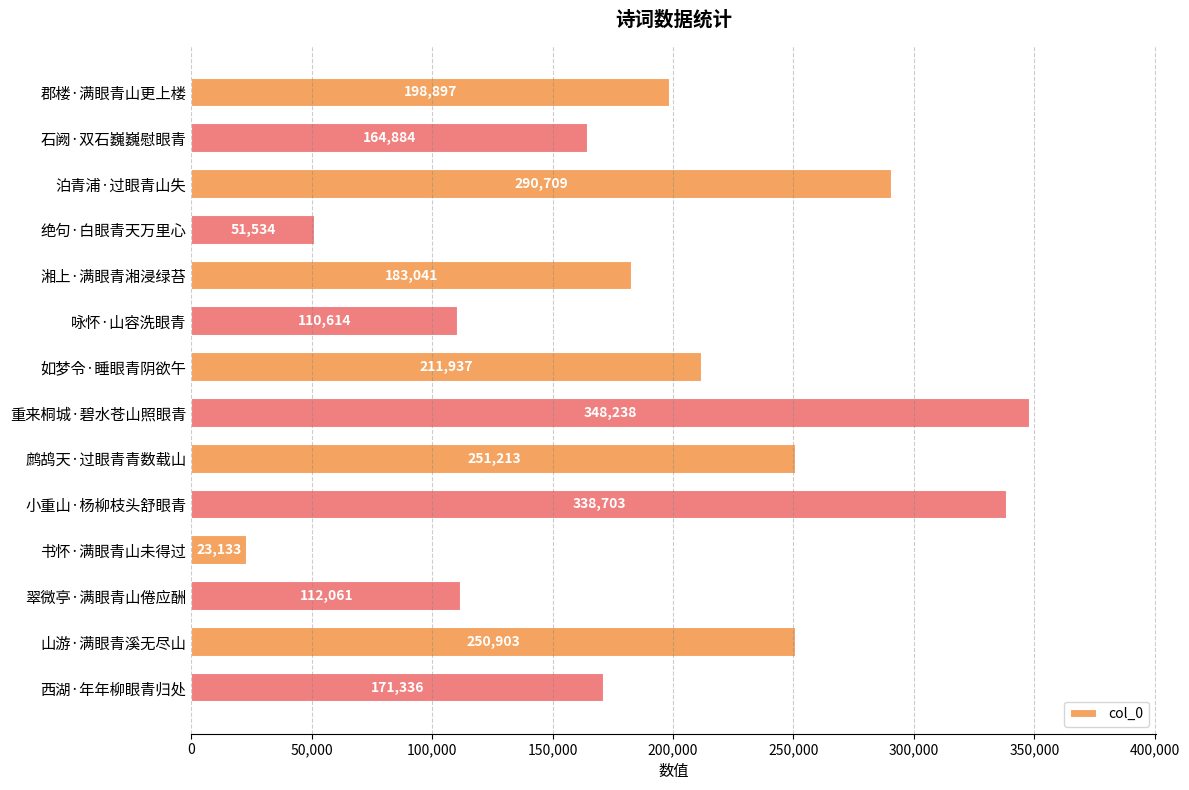

What is the sum of all values?

2707203